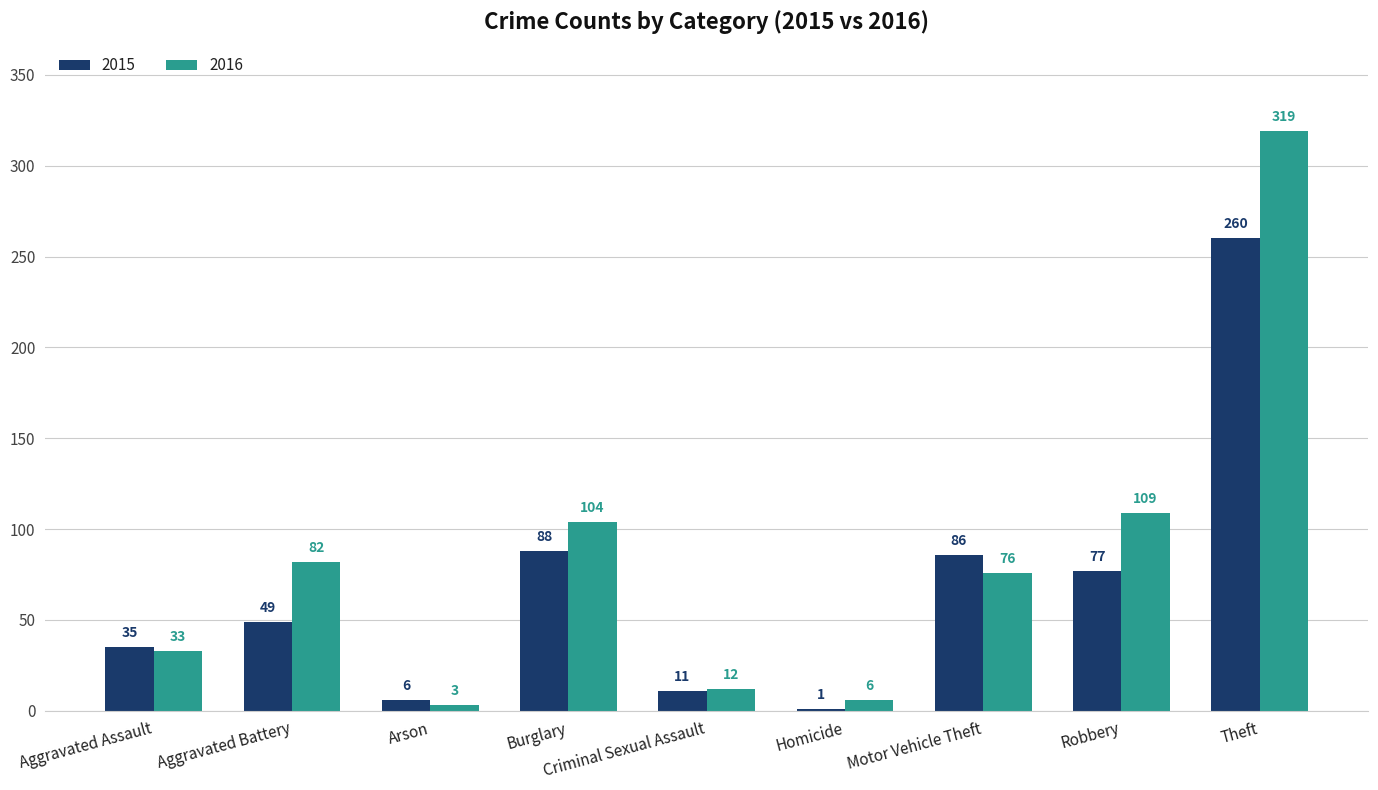

Reading left to right, list all the values displayed in this chart.

2015: Aggravated Assault=35	Aggravated Battery=49	Arson=6	Burglary=88	Criminal Sexual Assault=11	Homicide=1	Motor Vehicle Theft=86	Robbery=77	Theft=260
2016: Aggravated Assault=33	Aggravated Battery=82	Arson=3	Burglary=104	Criminal Sexual Assault=12	Homicide=6	Motor Vehicle Theft=76	Robbery=109	Theft=319